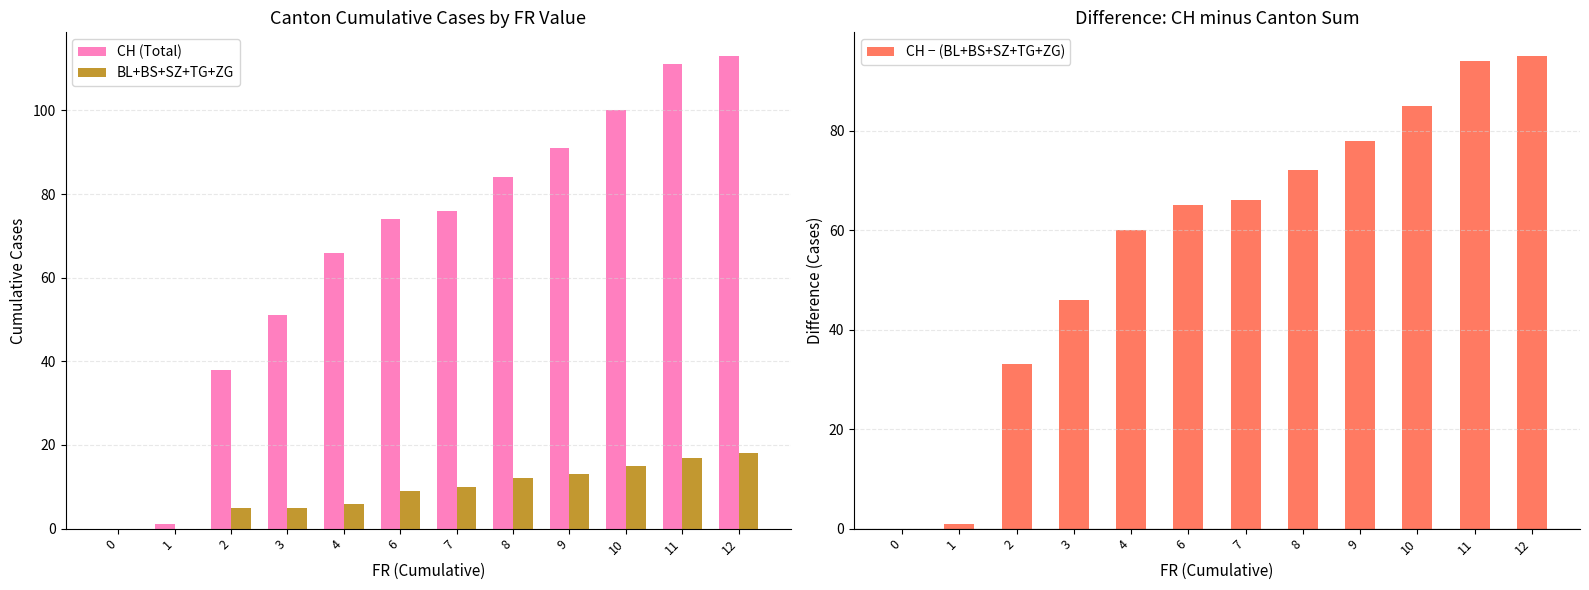

What is the sum of all CH (Total) values?

805